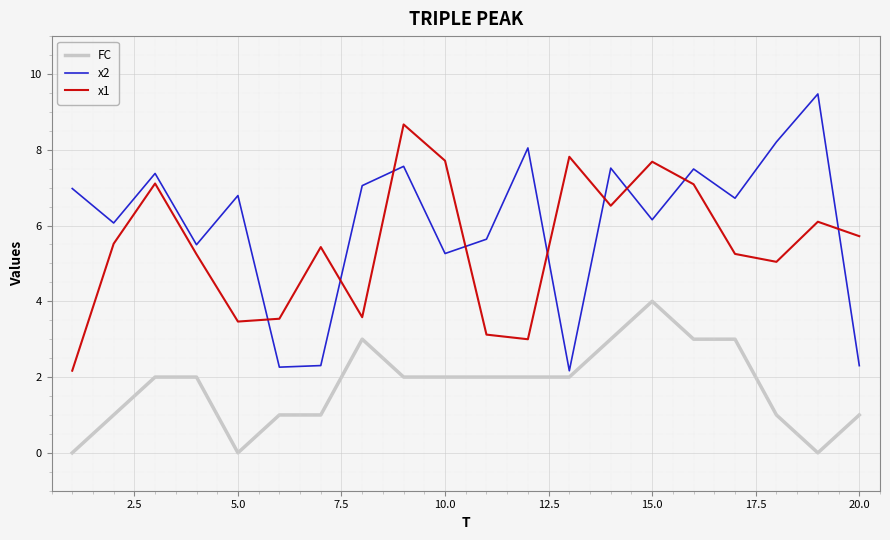

What is the maximum value shown in the chart?

9.5